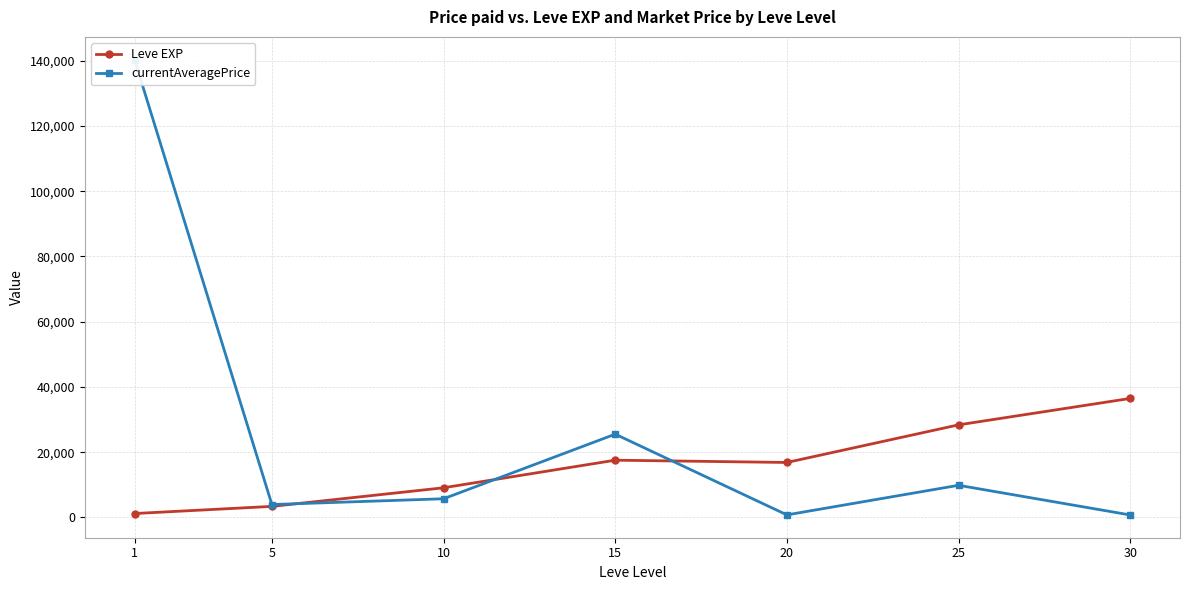

What is the spread (max minus min) of values at 10?

3365.9